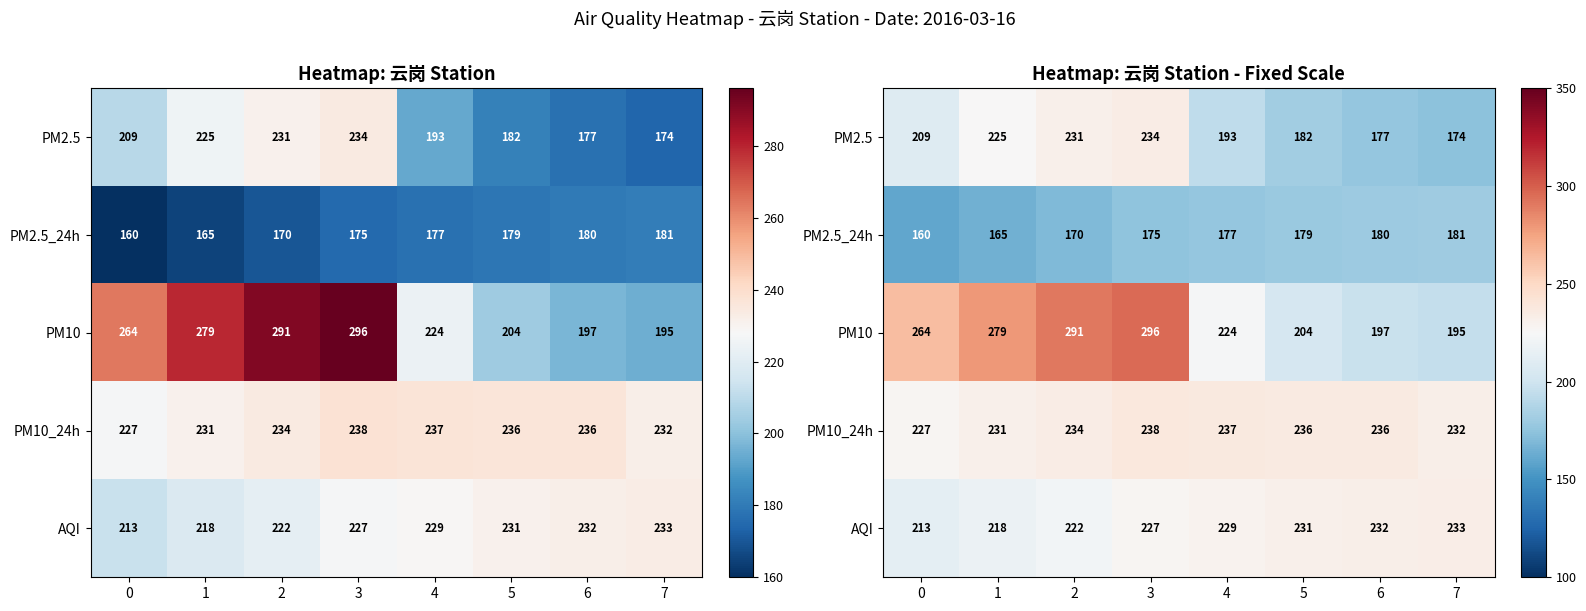

Where is PM10_24h nearest to the value 232?

7